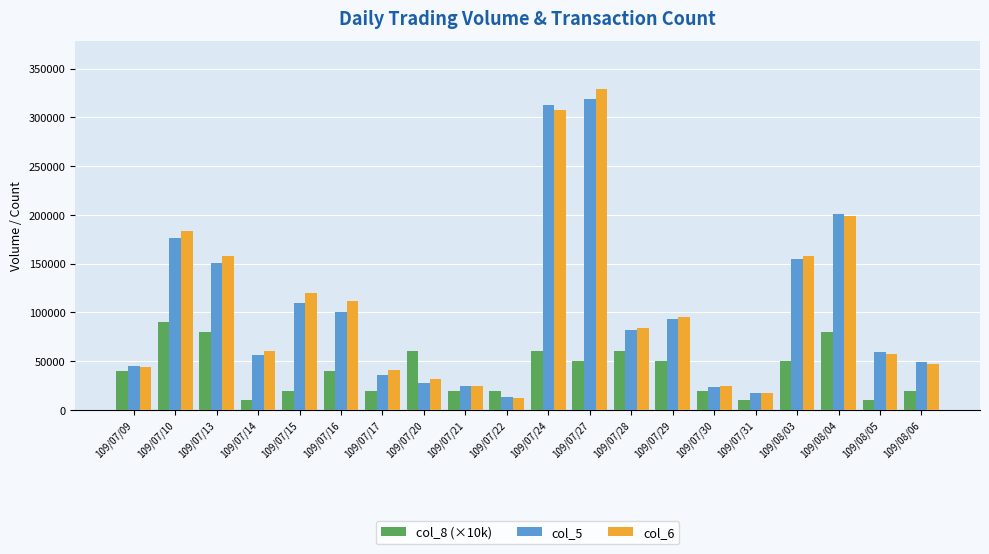

Where does the col_6 series first go above 83770?

109/07/10